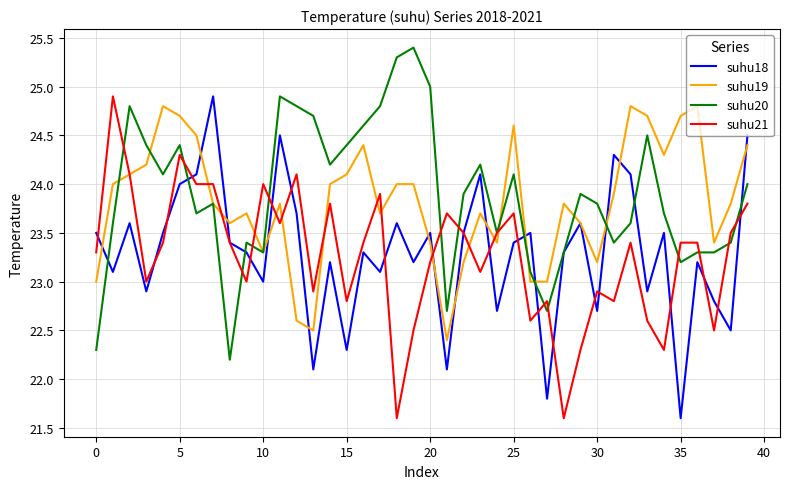

After their last crossing, which series has the higher values: suhu20 or suhu21?

suhu20